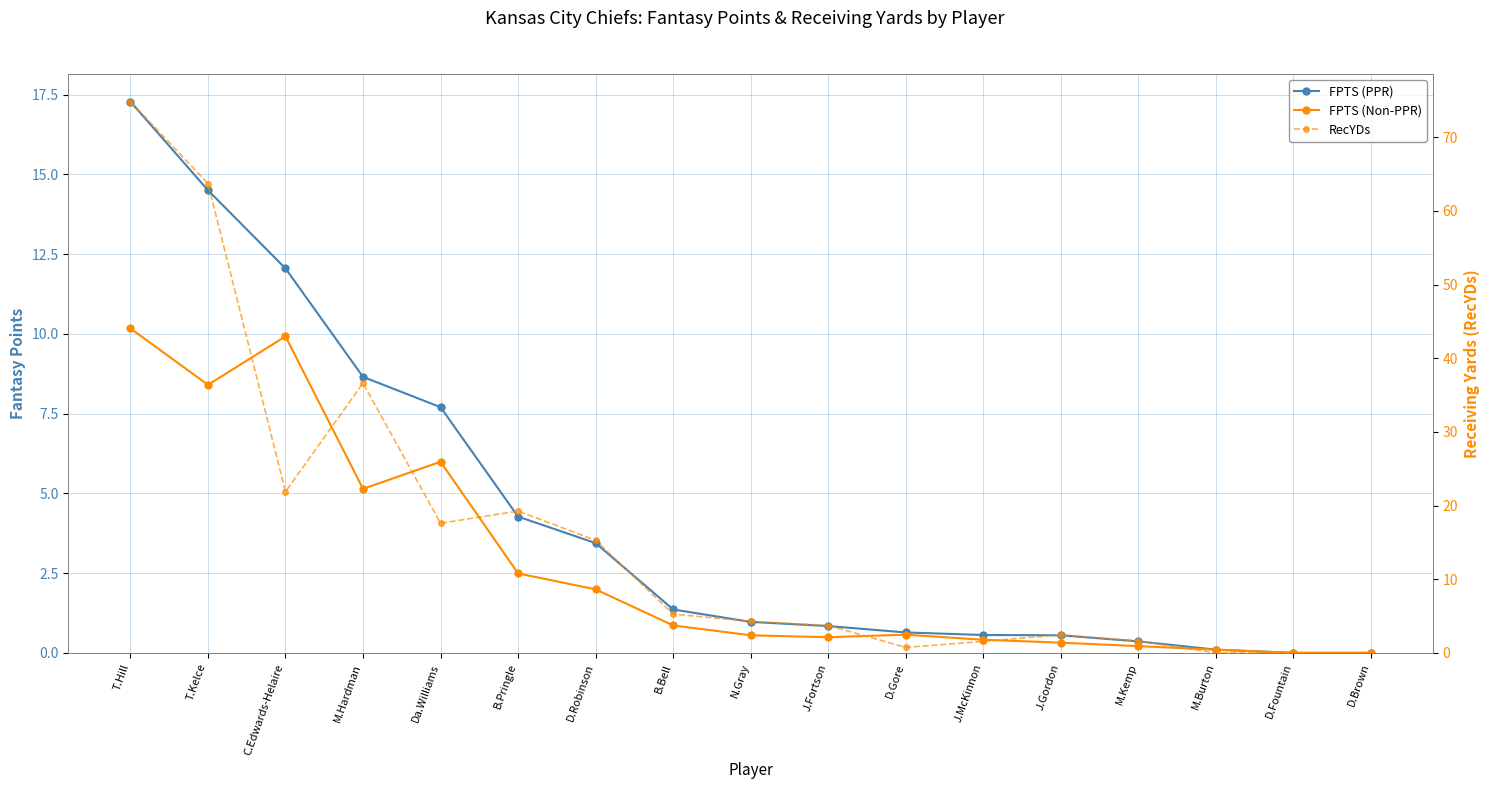

Where is FPTS (PPR) nearest to the value 8?

Da.Williams